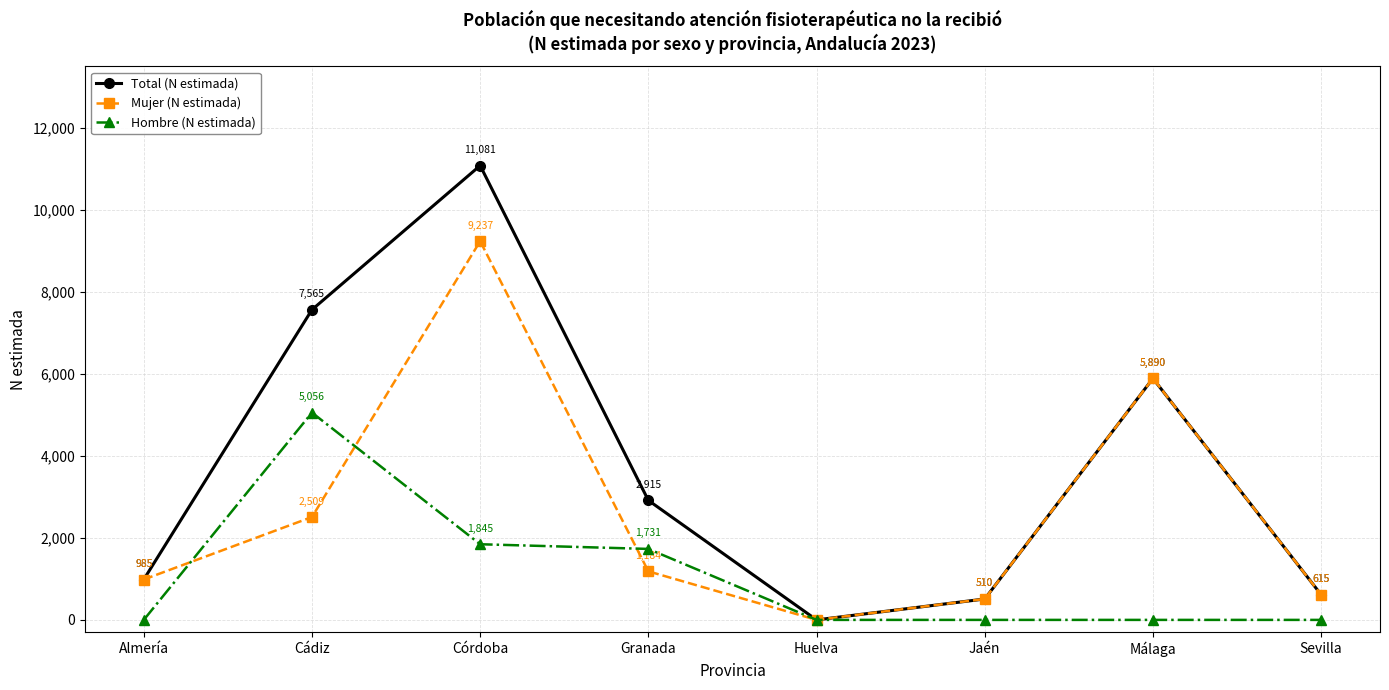

How many series are shown in this chart?

3